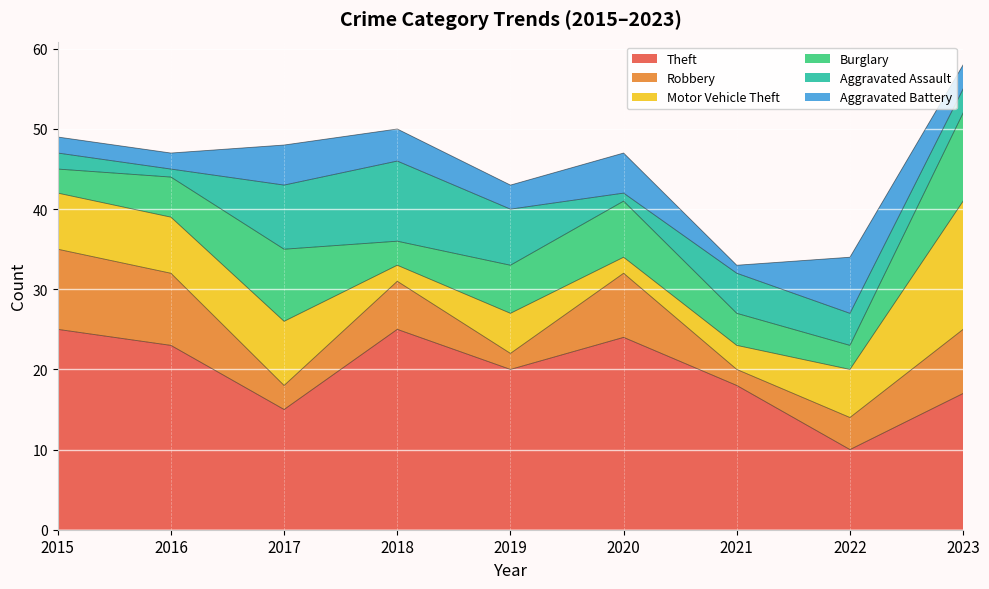

True or false: Theft and Robbery intersect in this chart.

False